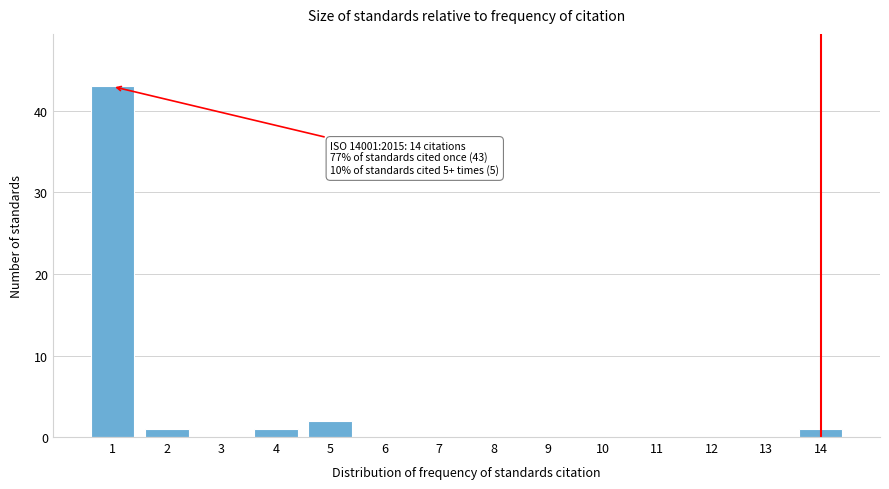

Reading left to right, list all the values displayed in this chart.

1=43	2=1	3=0	4=1	5=2	6=0	7=0	8=0	9=0	10=0	11=0	12=0	13=0	14=1